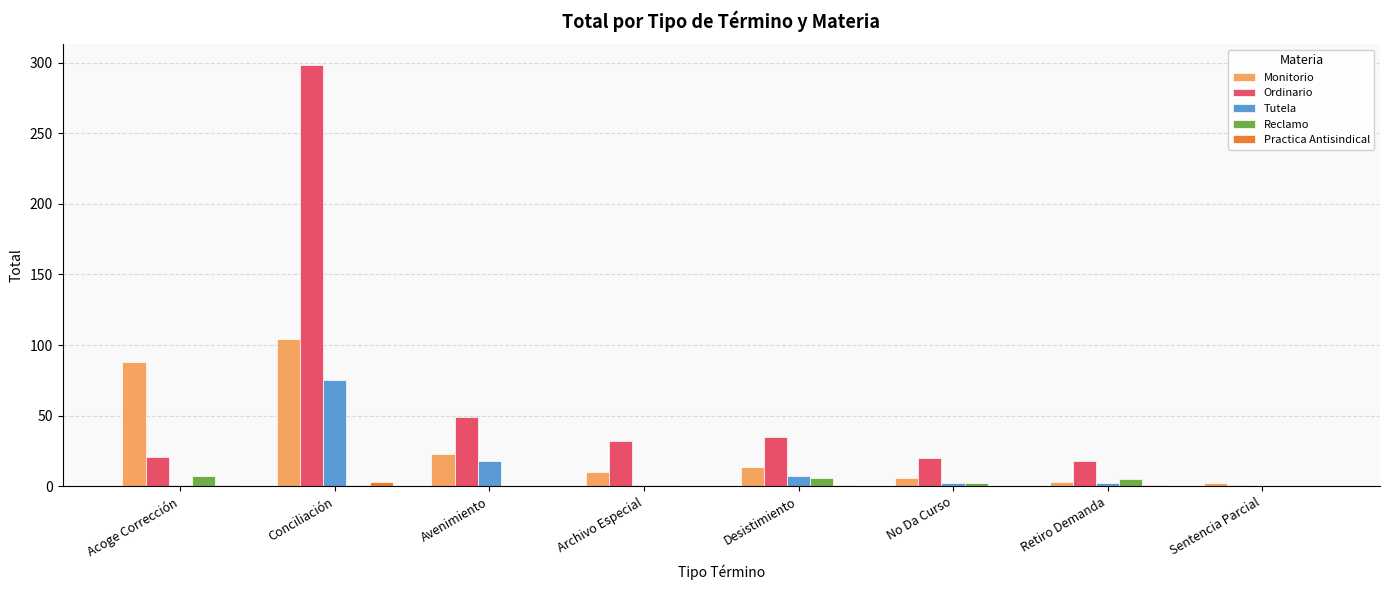

Which series has the largest total across all categories?

Ordinario